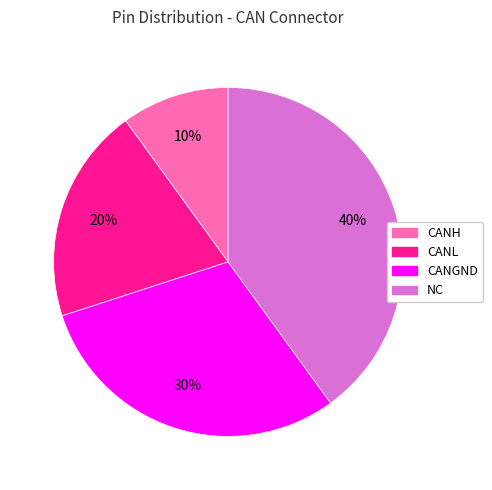

Which category has the biggest portion of the pie?

NC